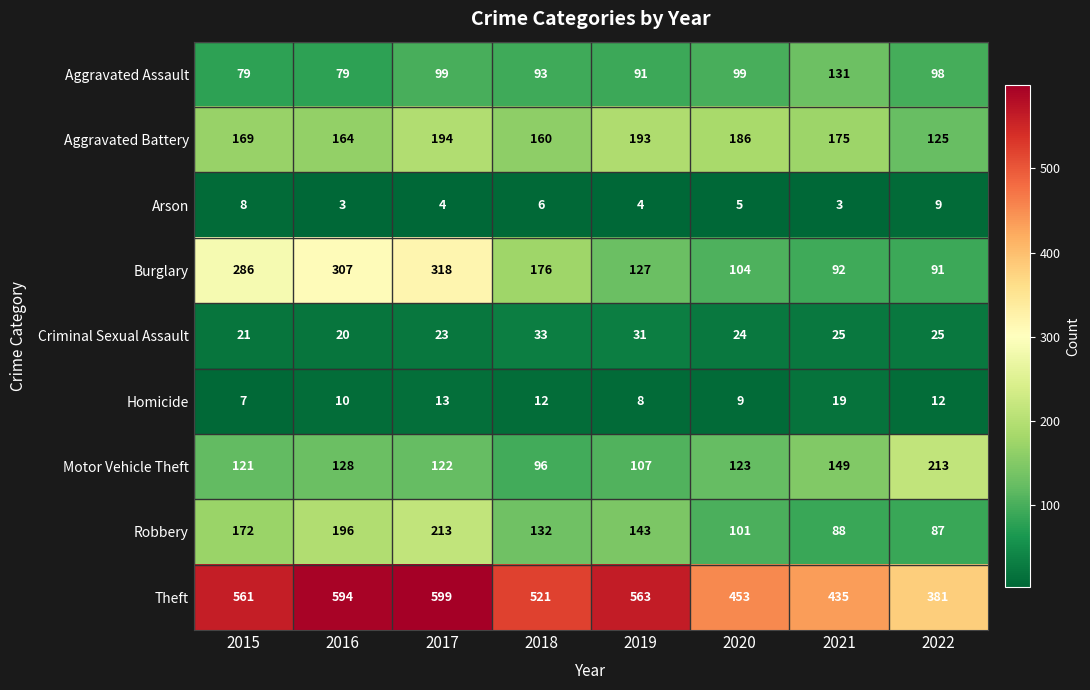

Is the value of Arson at 2020 greater than the value of Theft at 2021?

No